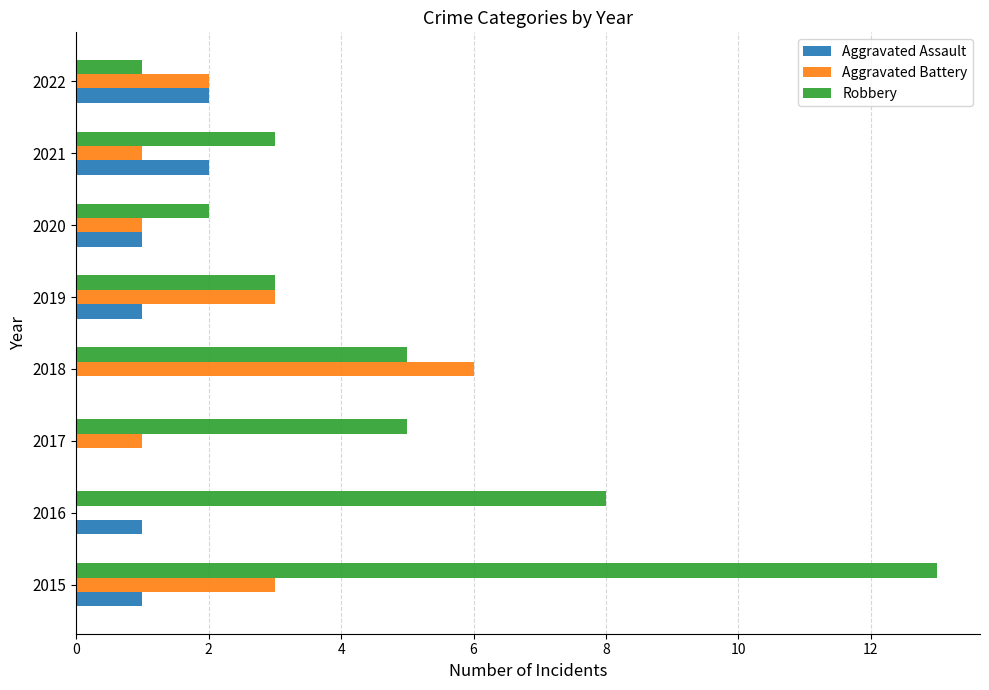

What are all the series names shown in the legend?

Aggravated Assault, Aggravated Battery, Robbery